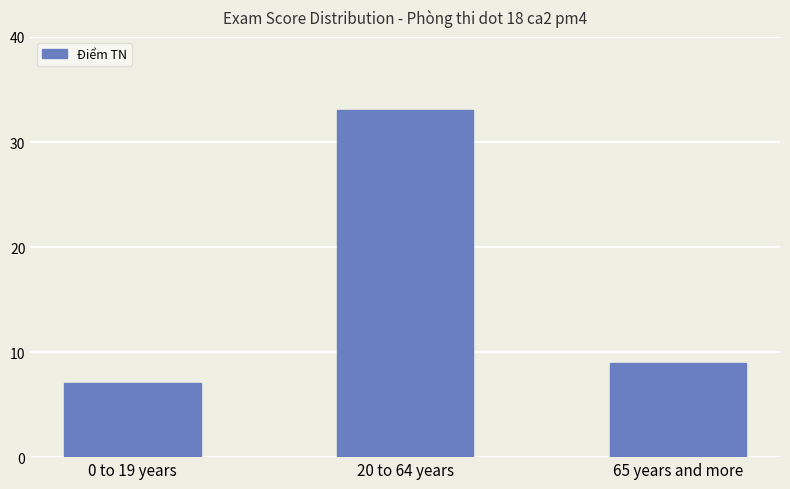

What is the sum of all values?

49.1